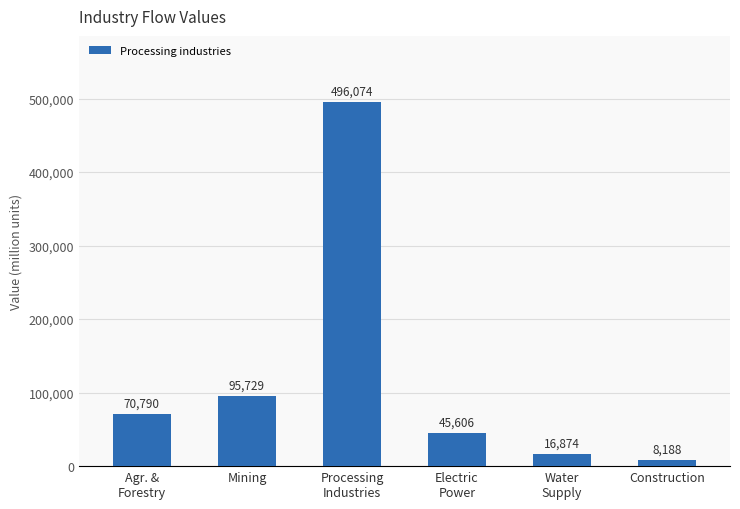

Are the bars horizontal?

No